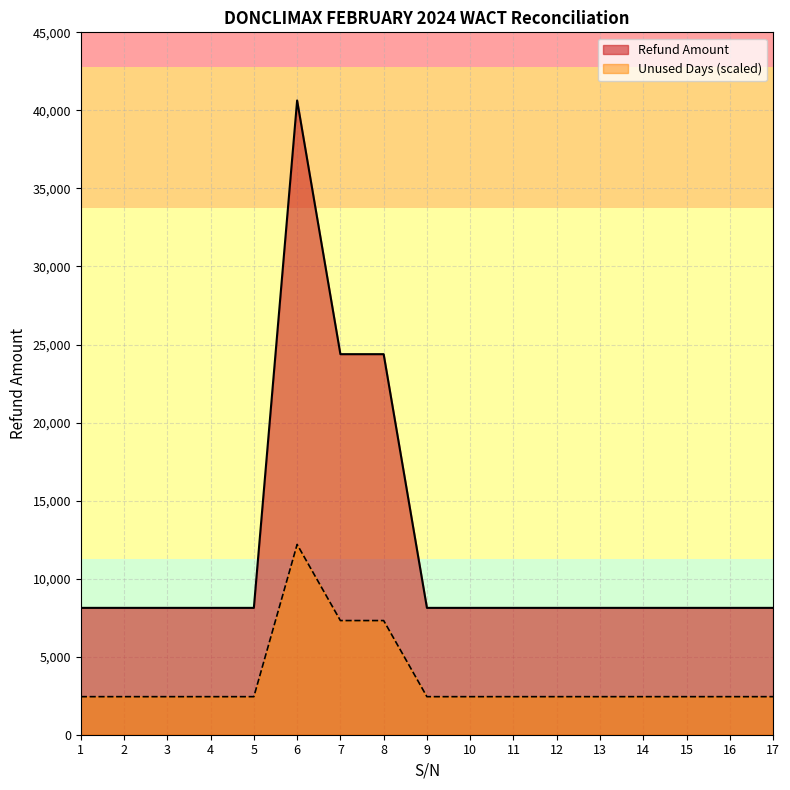

Reading left to right, transcribe all the data shown in this chart.

Refund Amount: 1=8127.0	2=8127.0	3=8127.0	4=8127.0	5=8127.0	6=40635.0	7=24381.0	8=24381.0	9=8127.0	10=8127.0	11=8127.0	12=8127.0	13=8127.0	14=8127.0	15=8127.0	16=8127.0	17=8127.0
Unused Days: 1=2438.1	2=2438.1	3=2438.1	4=2438.1	5=2438.1	6=12190.5	7=7314.3	8=7314.3	9=2438.1	10=2438.1	11=2438.1	12=2438.1	13=2438.1	14=2438.1	15=2438.1	16=2438.1	17=2438.1